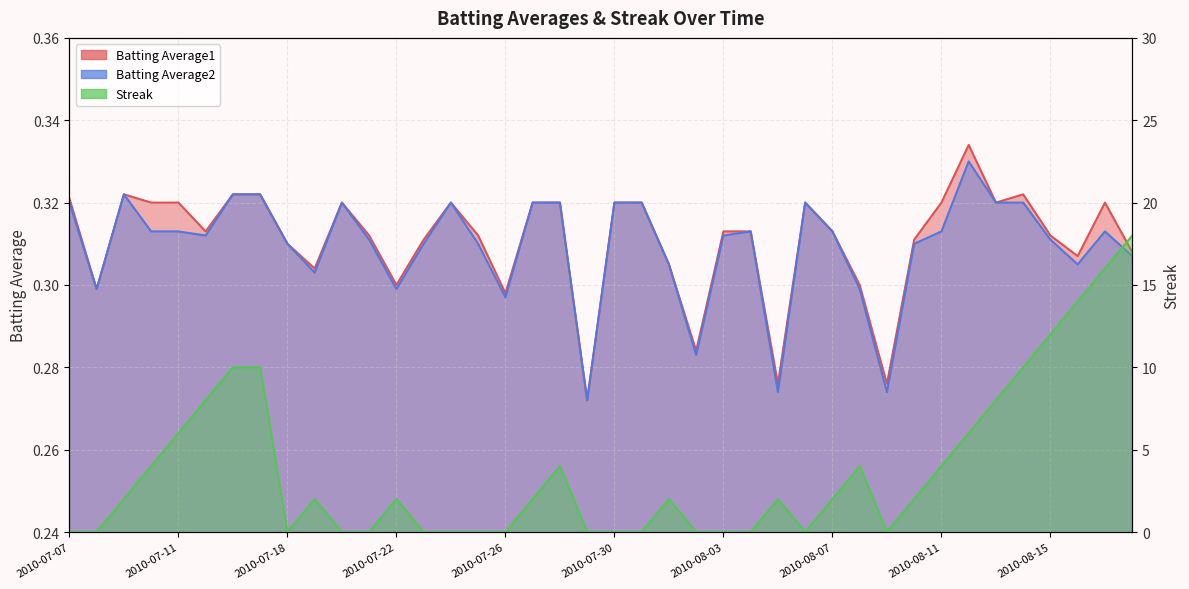

How many Batting Average1 values are between 0 and 1?

40